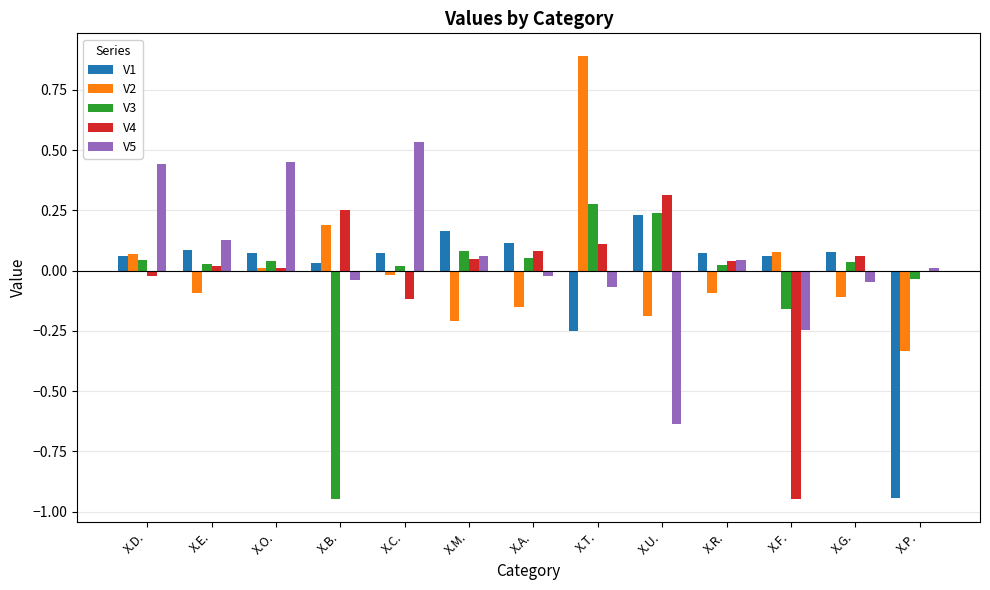

The V2 series shows -0.0 at X.A.. True or false?

False